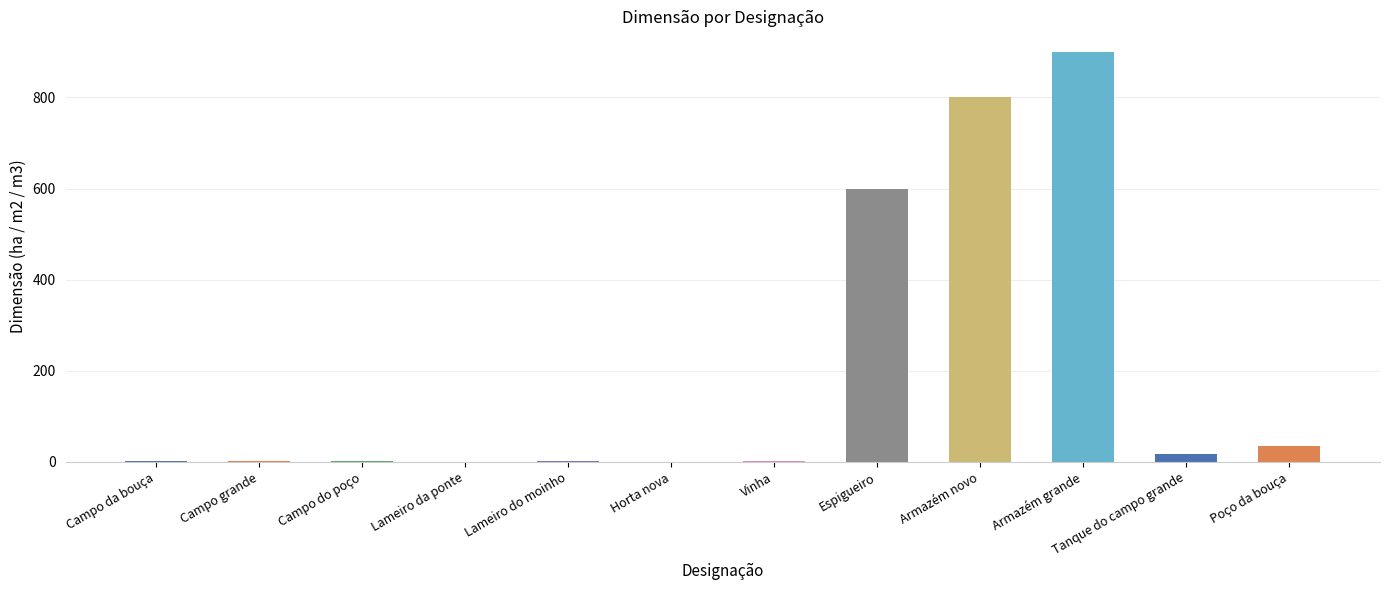

What is the approximate value at Lameiro da ponte?

0.8